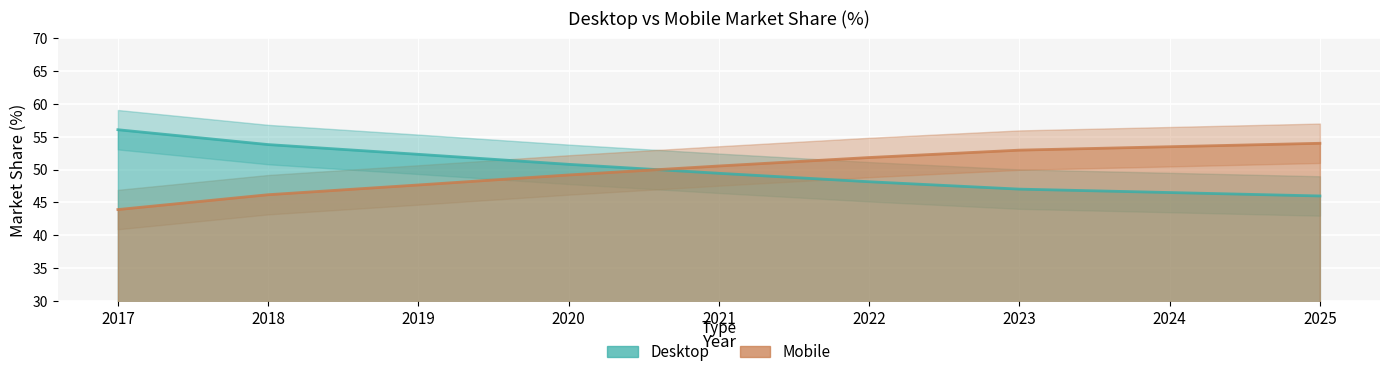

Between 2018 and 2021, which is larger?

2018